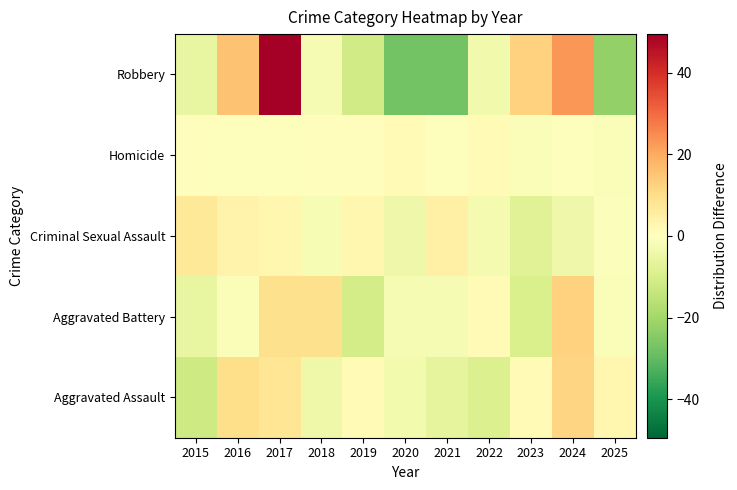

Which series has the largest total across all categories?

Aggravated Battery